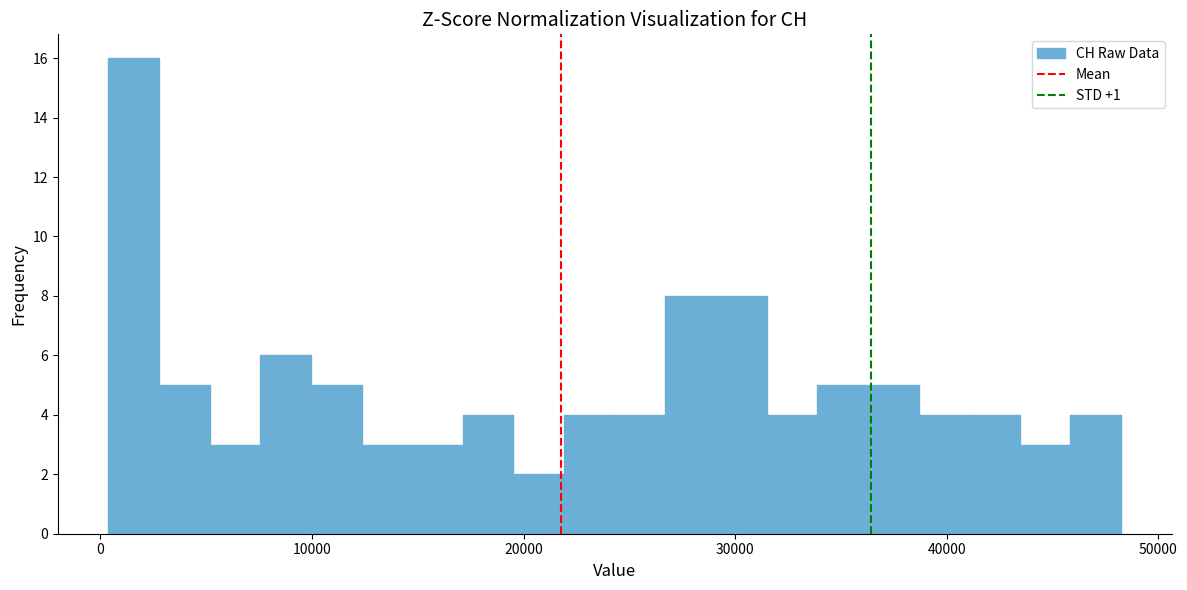

Around what value on the x-axis is the tallest bar? Give the approximate position of its centre, as read against the axis.

2000